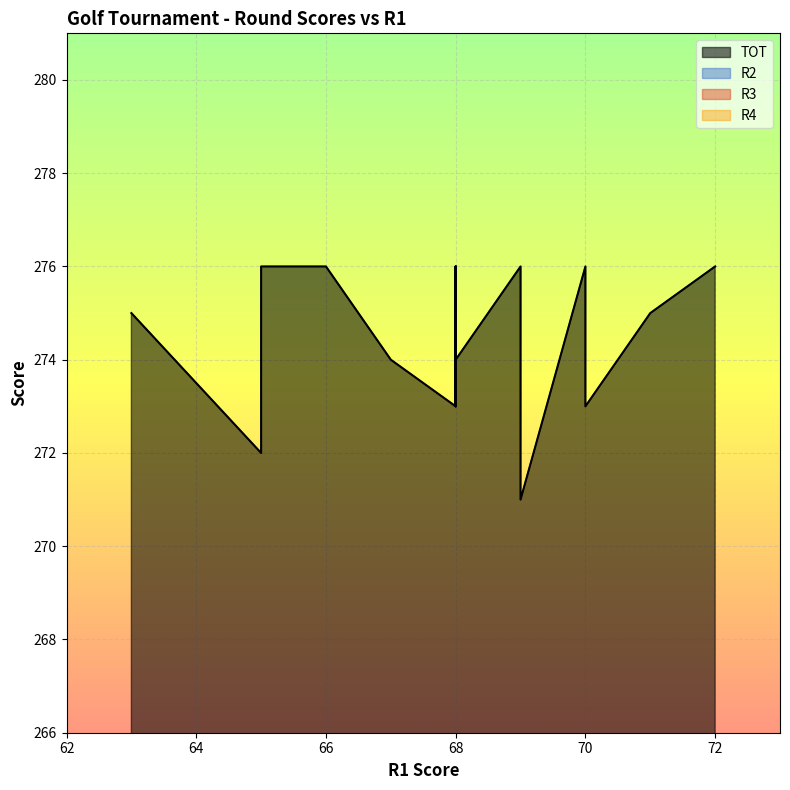

How many lines are shown in the chart?

4